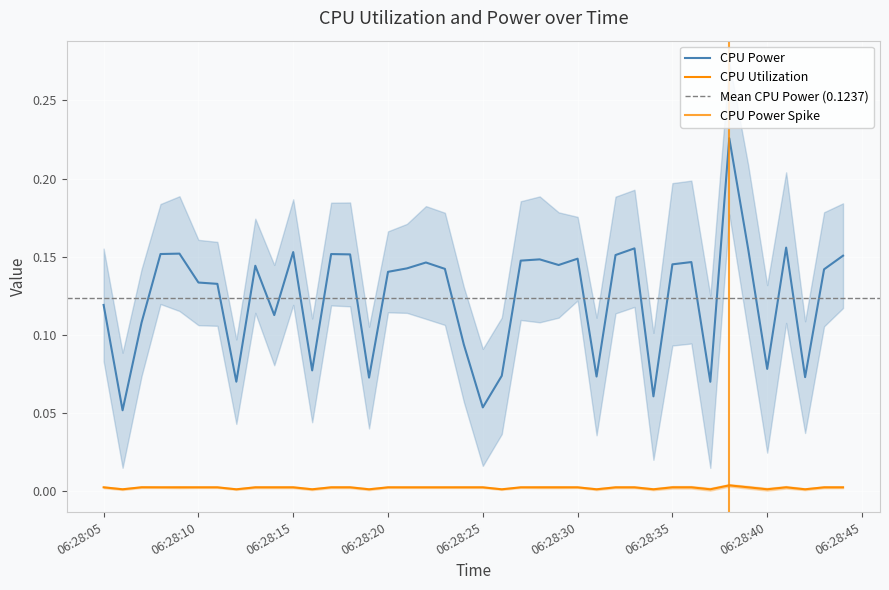

List the series in order of their overall mean, highest first.

CPU Power, CPU Utilization